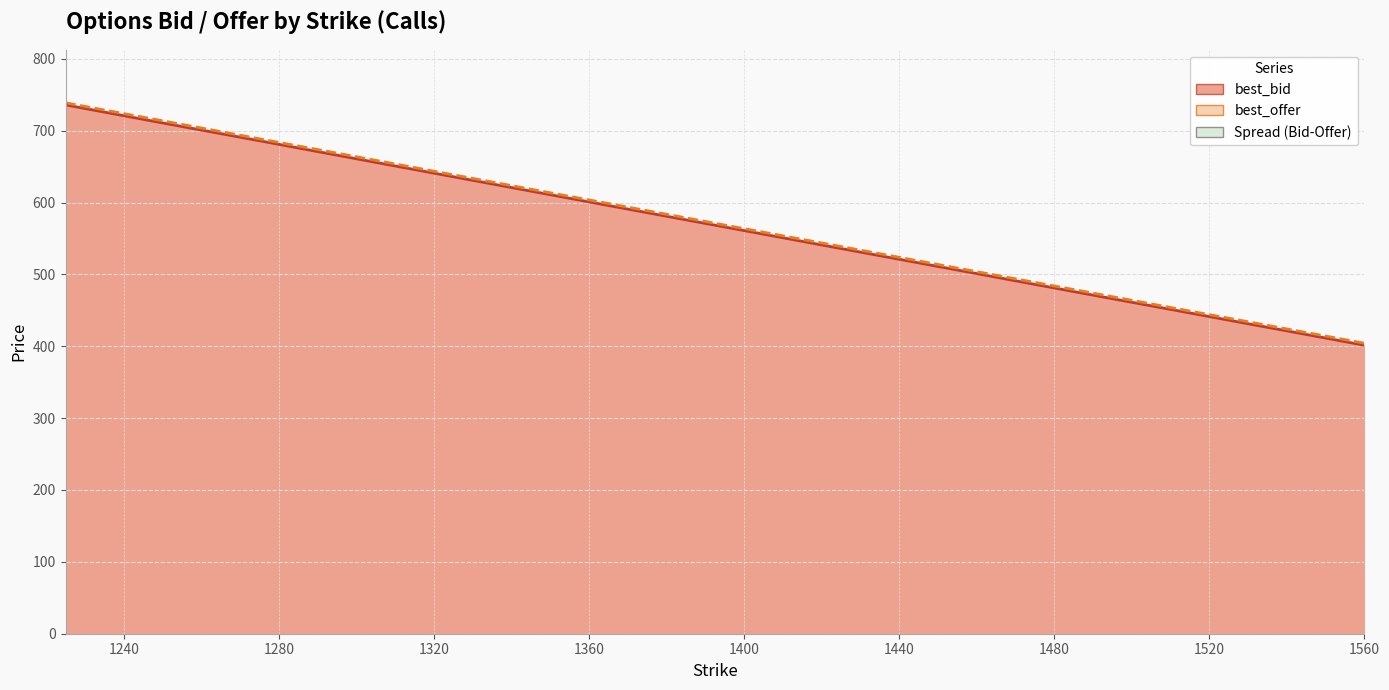

At which category is the sum across all series the highest?

1225